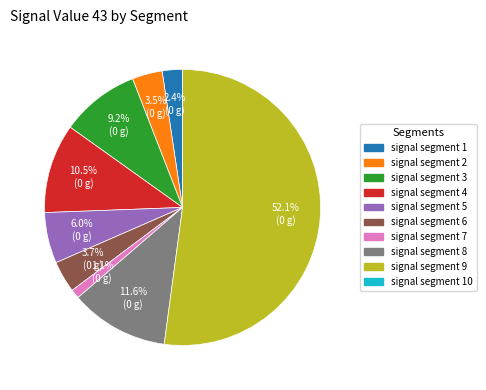

Does any single category account for the majority?

Yes